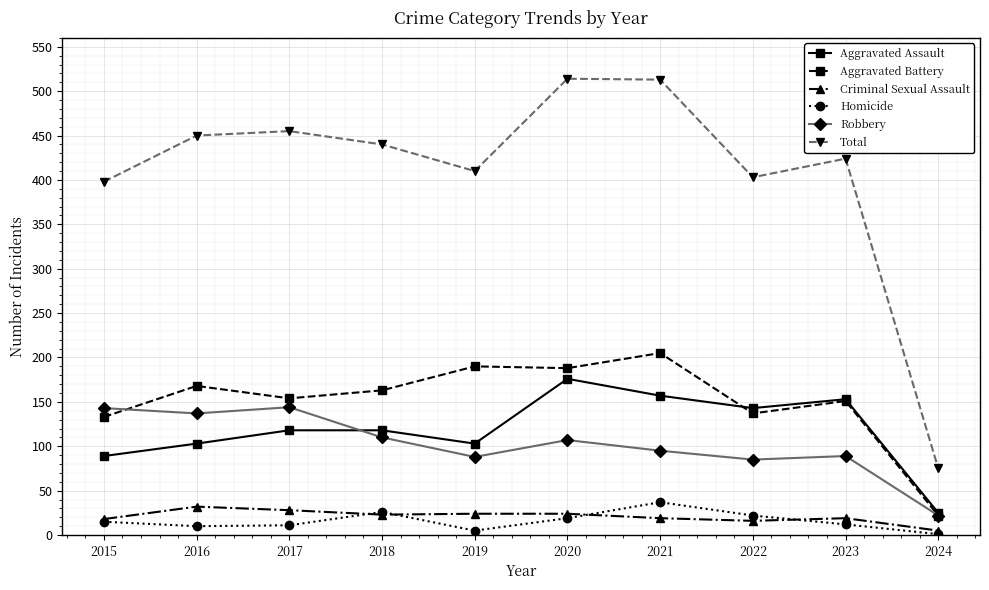

True or false: Total has a value of 424 at 2023.

True